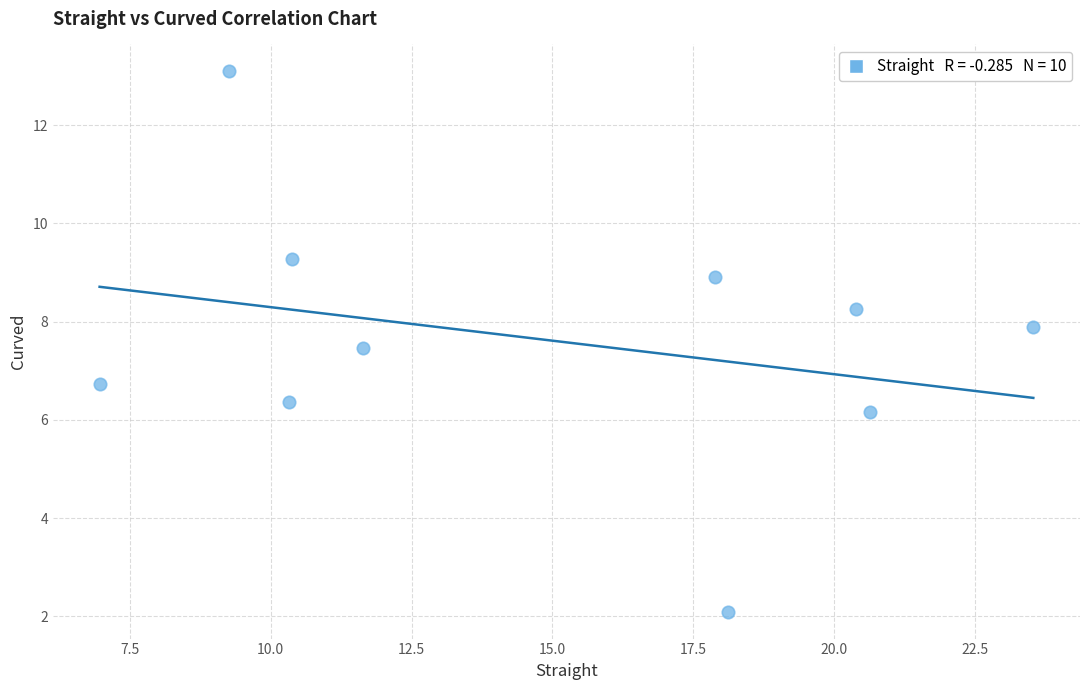

What is the range of X values (max minus min)?

16.6